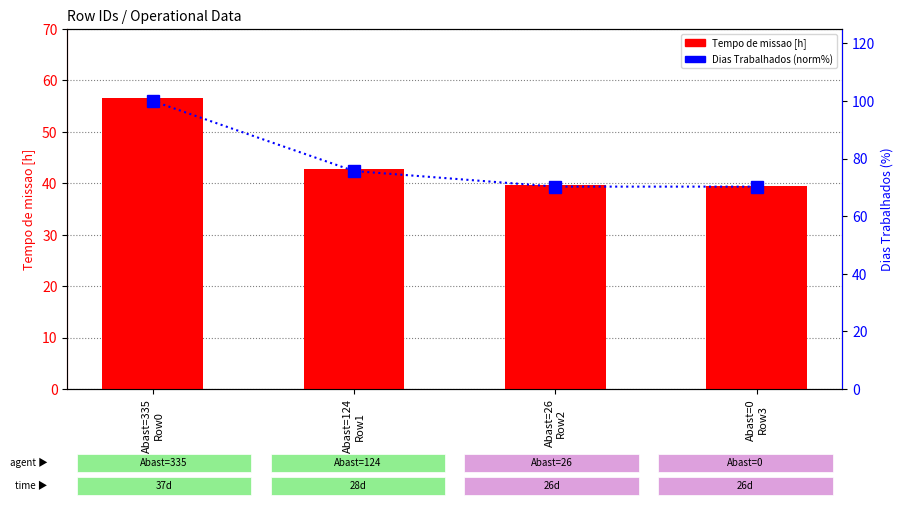

What are all the series names shown in the legend?

Tempo de missao [h], Dias Trabalhados (norm %)